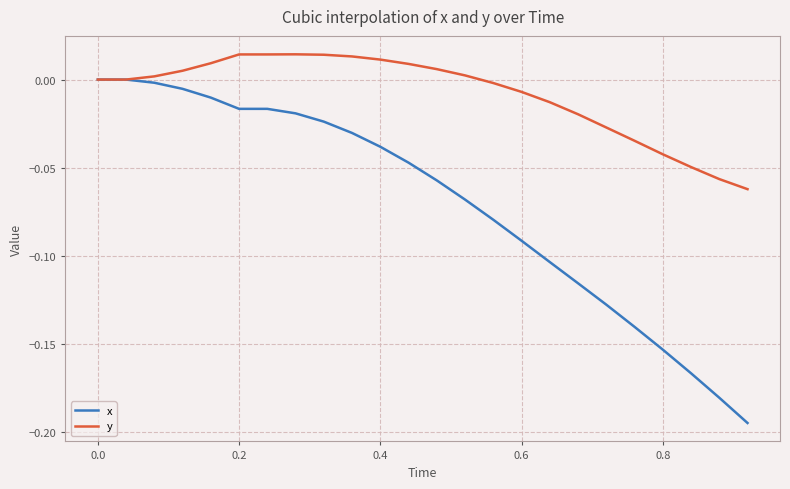

List the series in order of their overall mean, highest first.

y, x